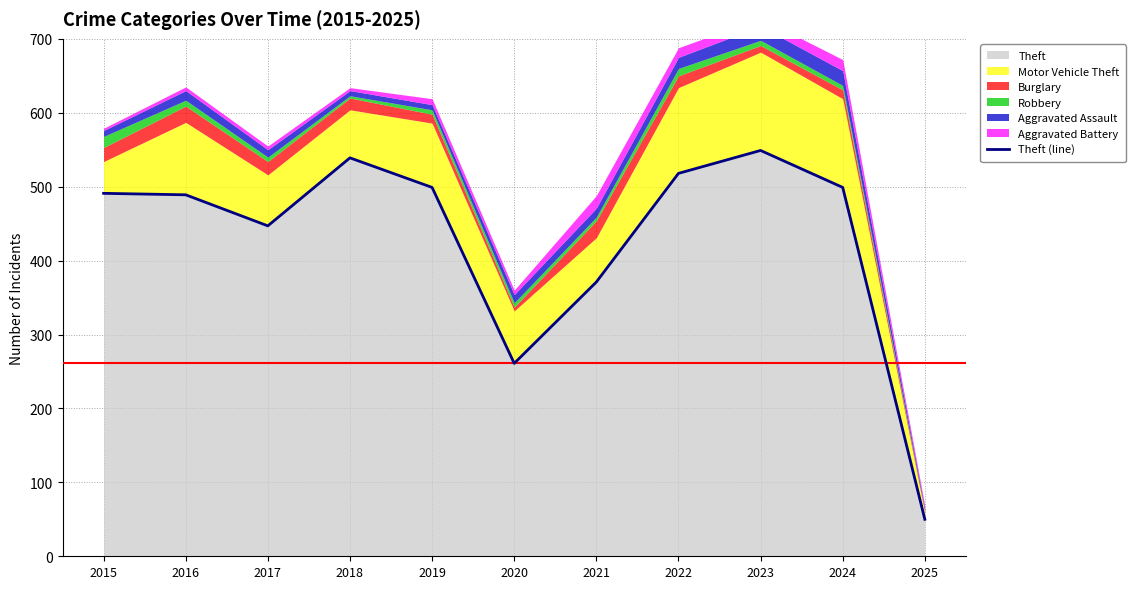

What is the maximum value shown in the chart?

549